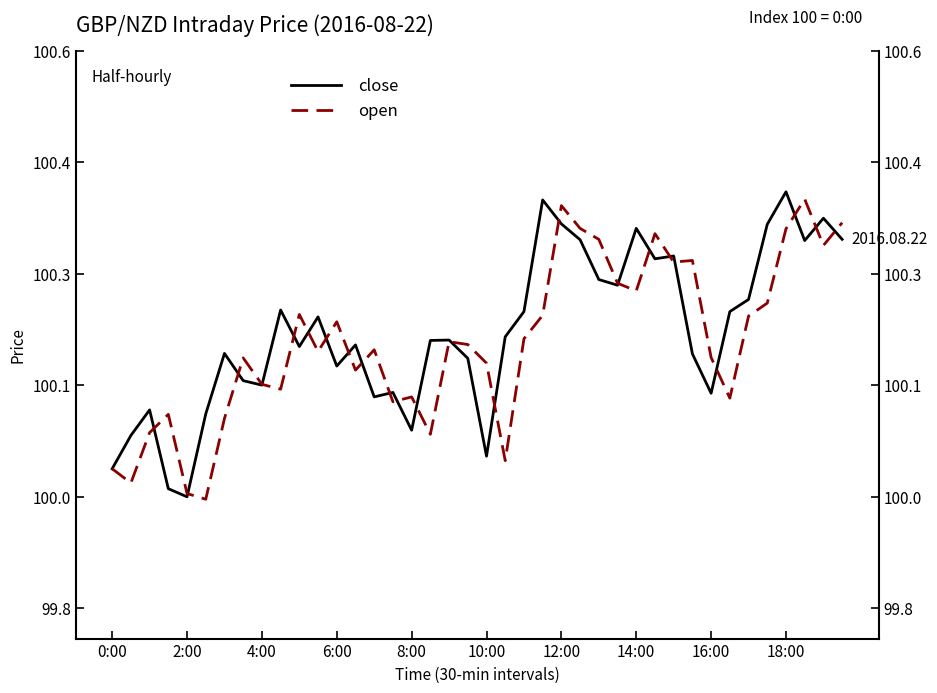

Rank the categories by open value from highest to lowest.

37, 24, 39, 25, 36, 29, 26, 38, 31, 30, 27, 28, 35, 10, 23, 34, 12, 22, 18, 19, 14, 11, 32, 14:00, 20, 13, 16:00, 18:00, 16, 33, 15, 6:00, 12:00, 4:00, 17, 21, 0:00, 2:00, 8:00, 10:00